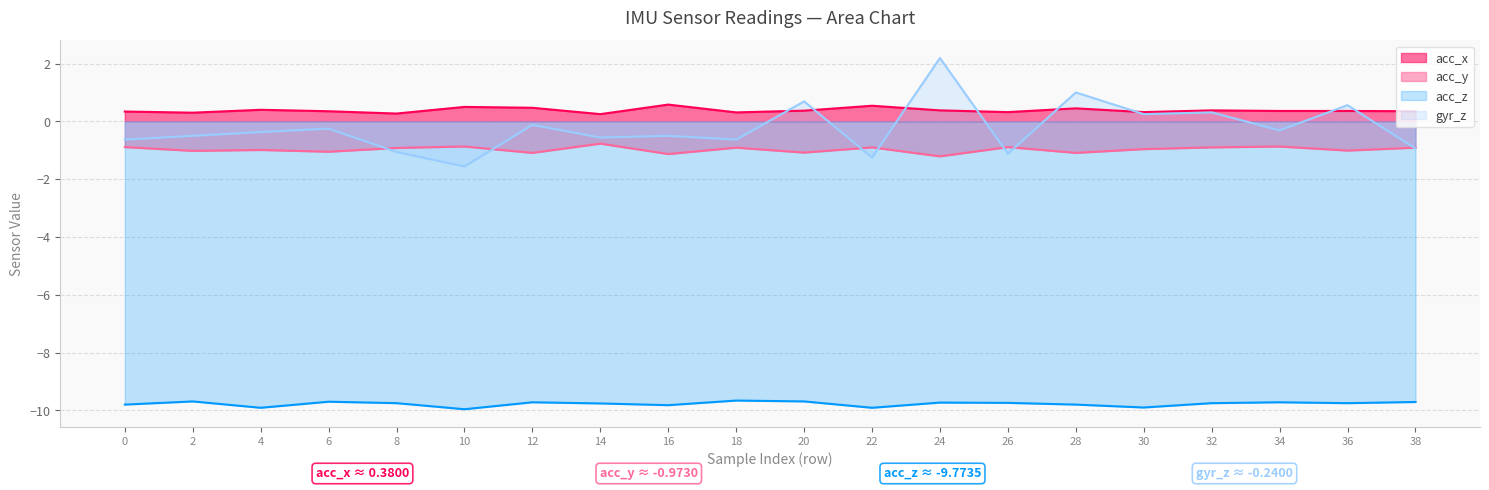

True or false: gyr_z and acc_z cross at least once.

False